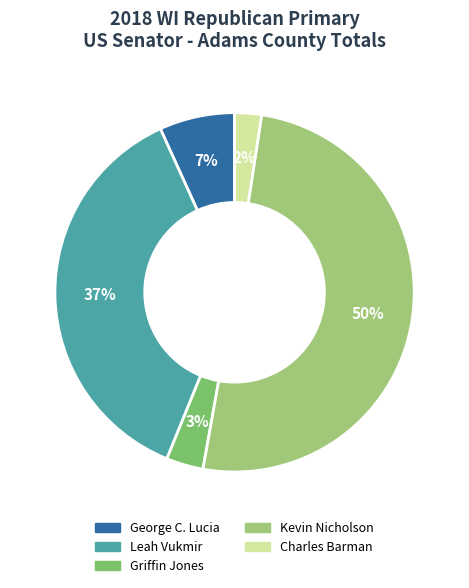

Which slice represents more than half of the pie?

Kevin Nicholson